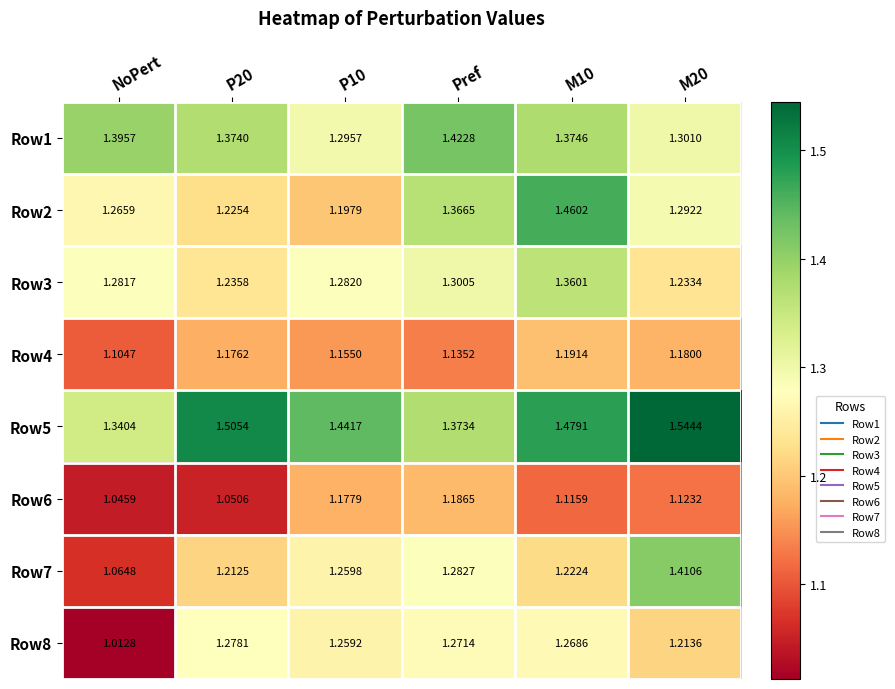

Is the value of Row6 at NoPert greater than the value of Row2 at NoPert?

No